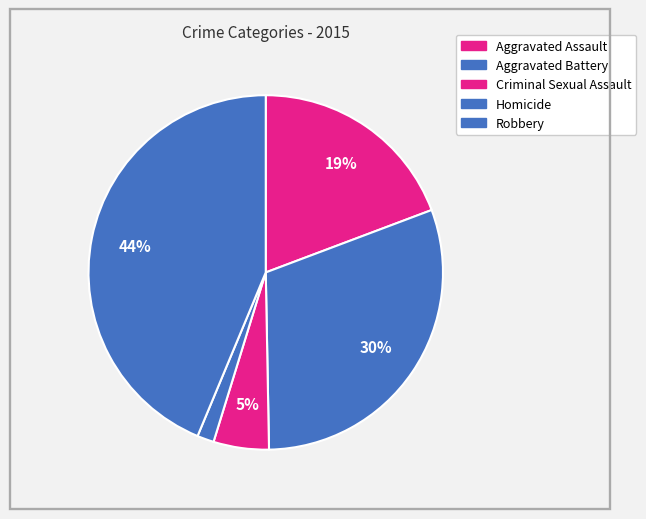

Does Aggravated Assault account for over 50% of the chart?

No